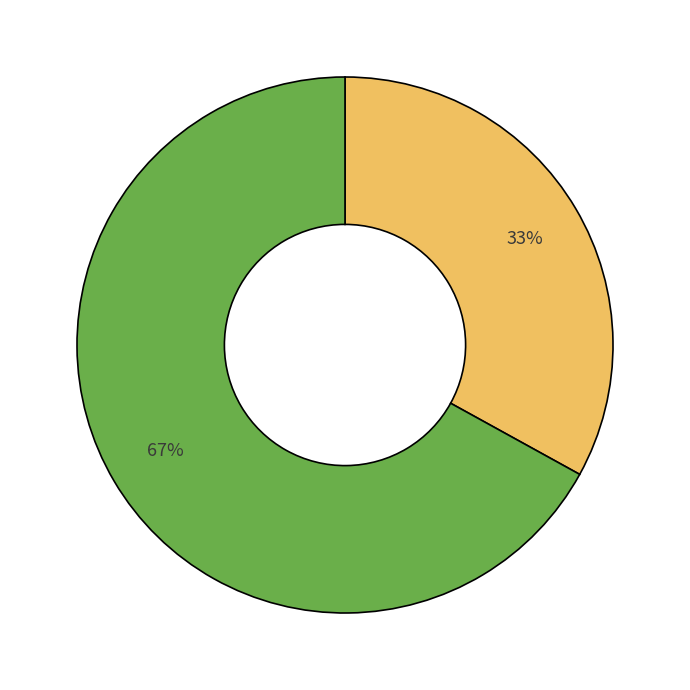

To the nearest percent, what is the difference between the largest and smallest slice percentages?

34%